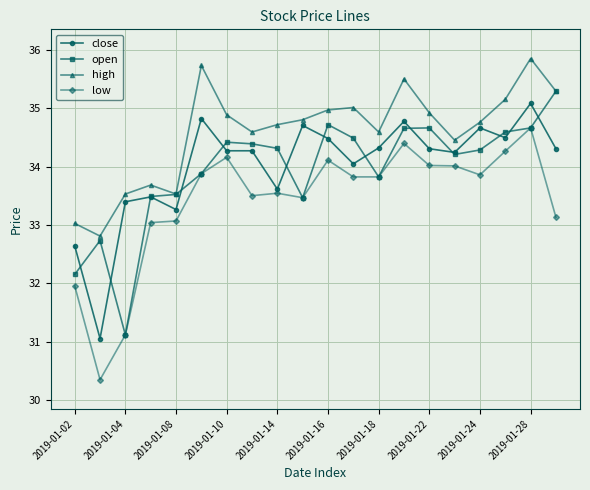

True or false: high and low cross at least once.

False